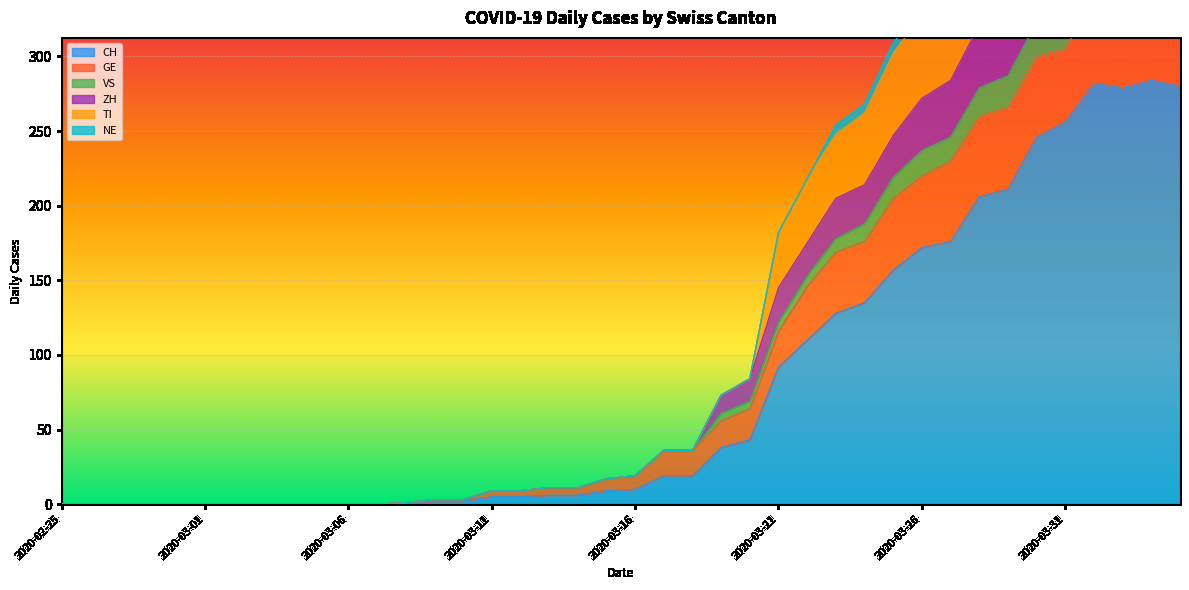

What is the highest value of the CH series?

284